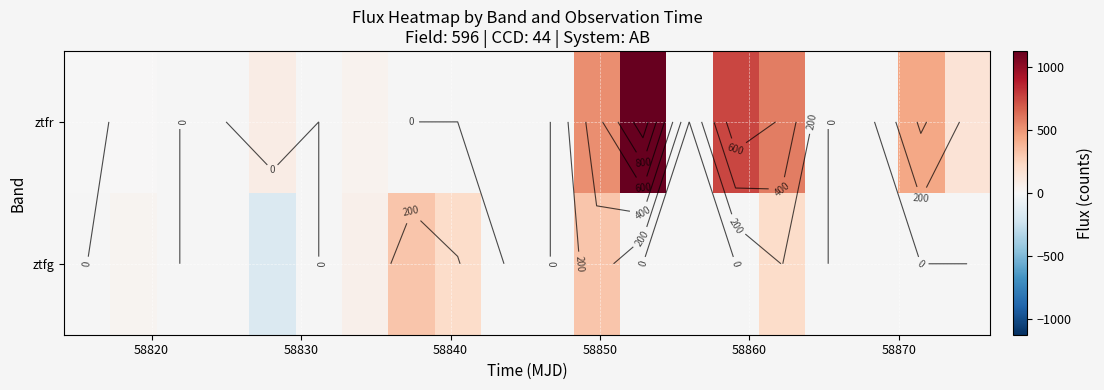

List the series in order of their overall mean, lowest first.

ztfg, ztfr